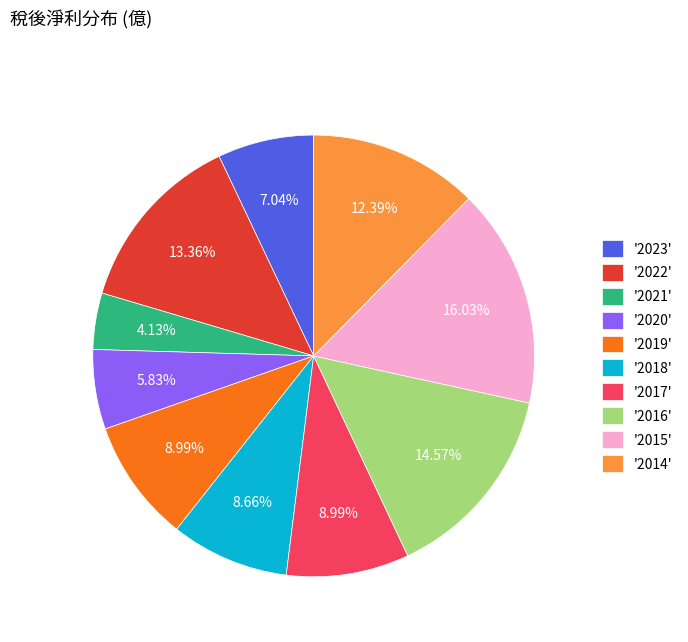

Combined, do '2022' and '2014' account for over 50%?

No